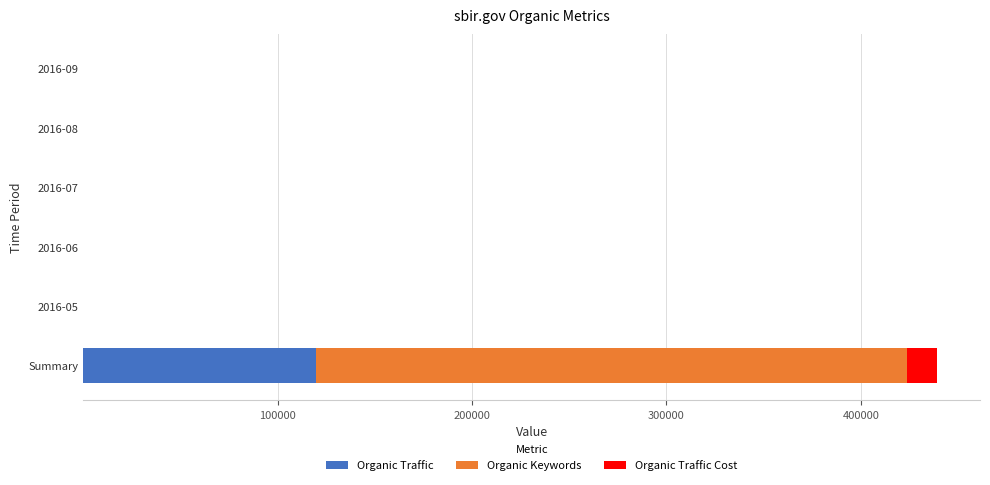

The value of Organic Traffic at Summary is 24977. True or false?

False